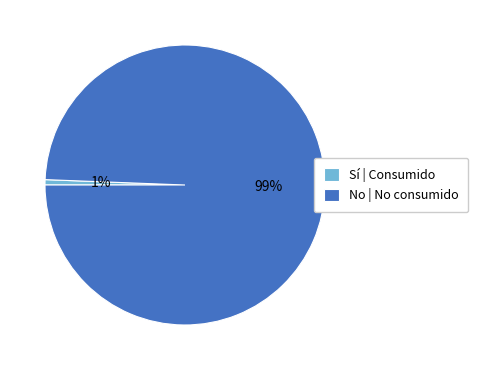

The No | No consumido slice represents 99% of the pie. True or false?

True